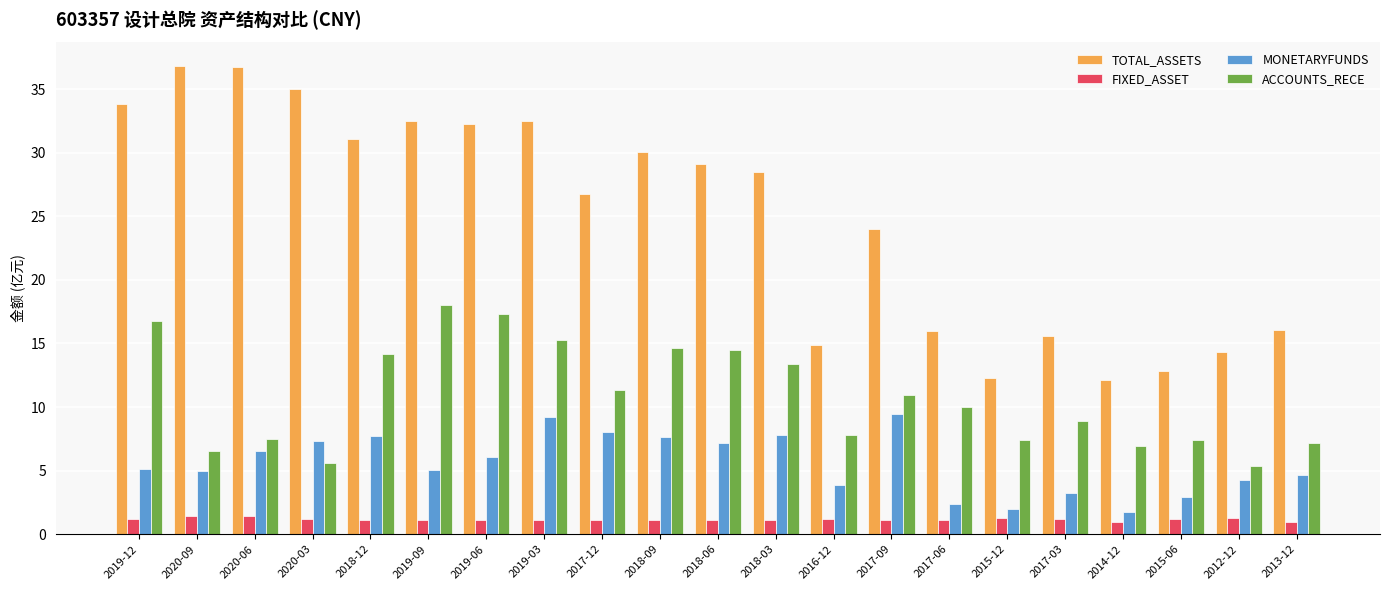

Which series has the largest total across all categories?

TOTAL_ASSETS